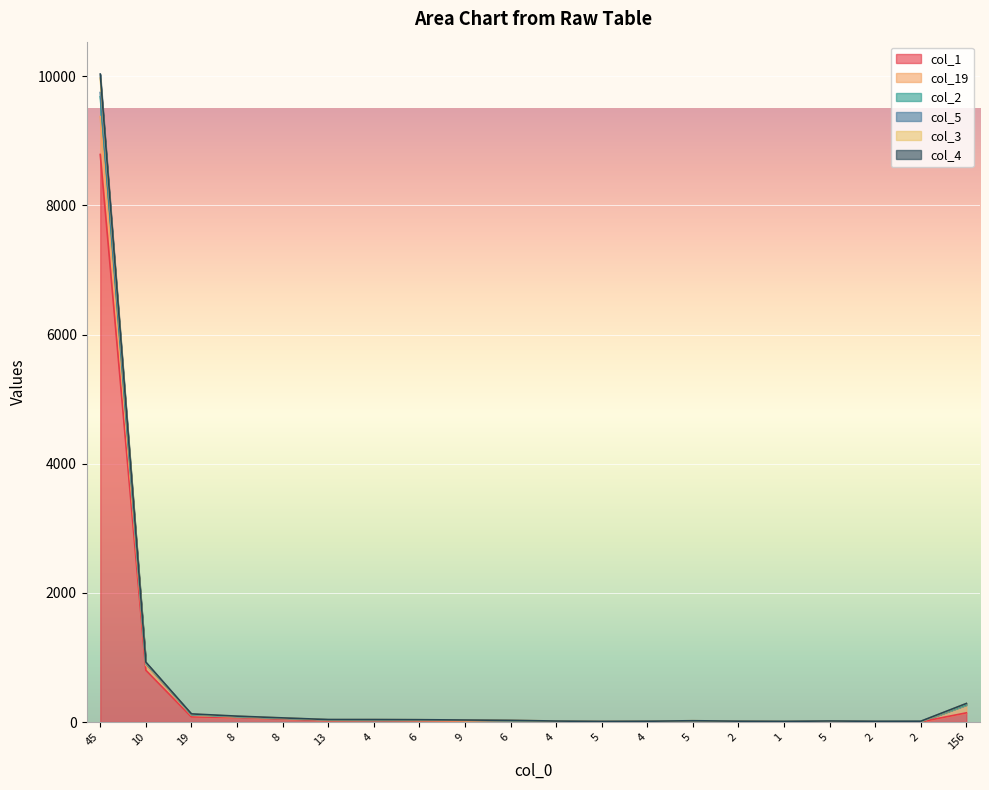

Does the chart display data point markers on the line(s)?

No